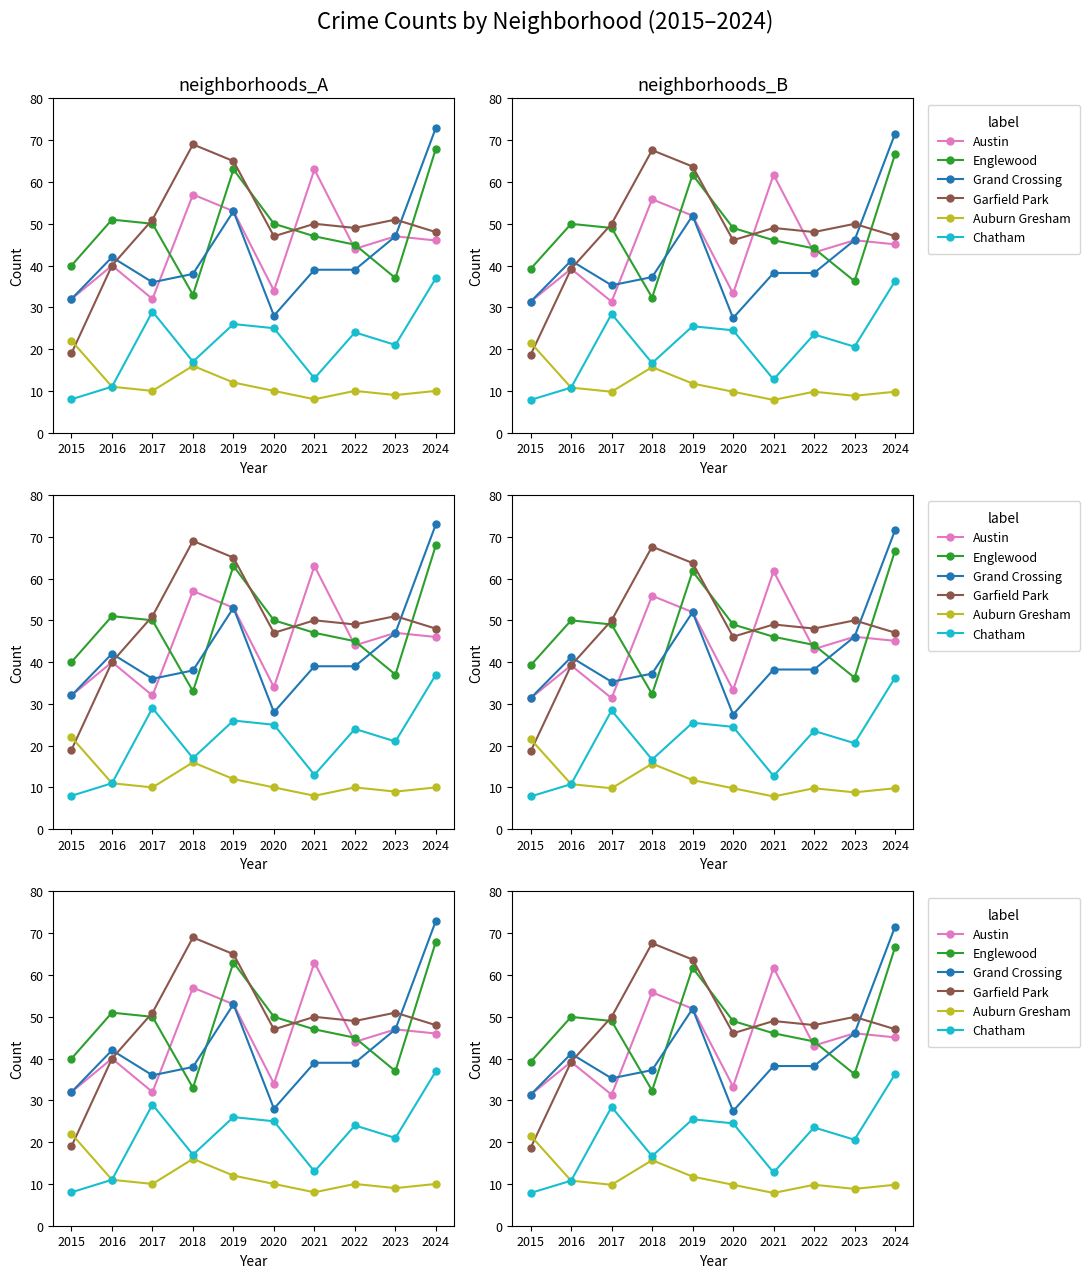

What is the difference between the second highest and minimum values in the Austin series?

24.5